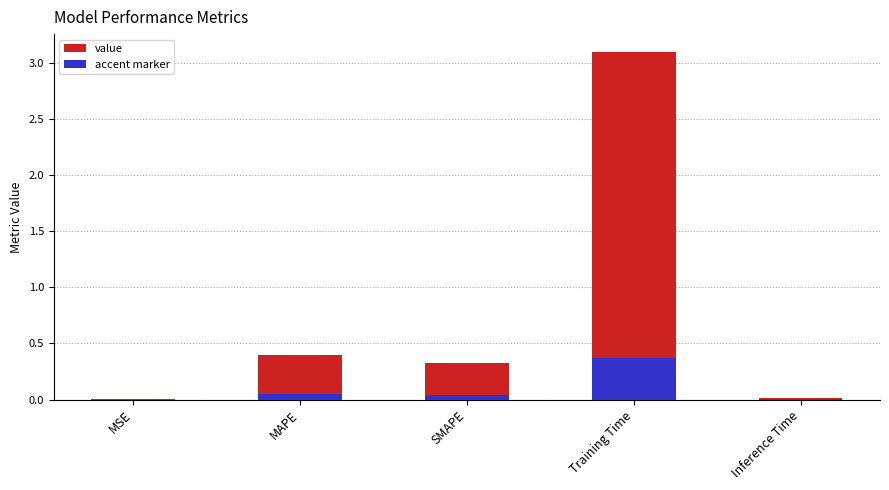

What is the label of the 5th bar from the right?

MSE